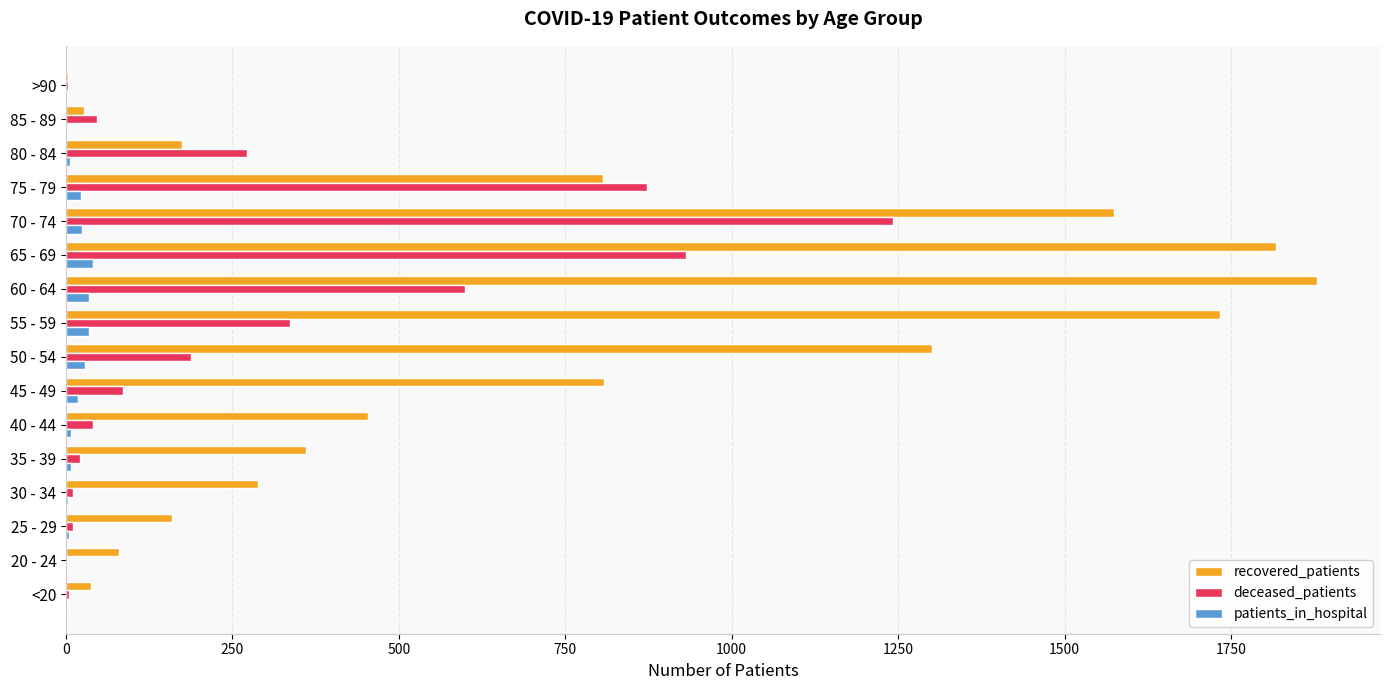

Which series changed the most between 20 - 24 and 40 - 44?

recovered_patients